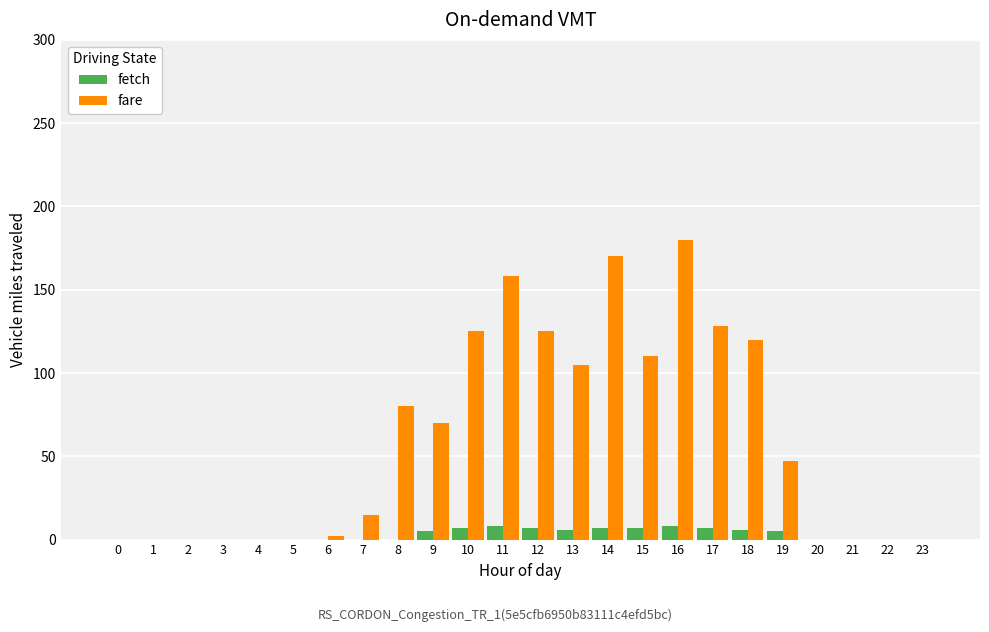

At which category does the chart reach its peak across all series?

16